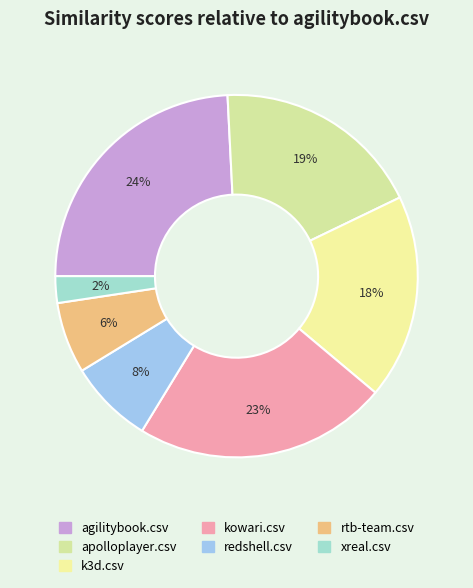

Does any single category account for the majority?

No